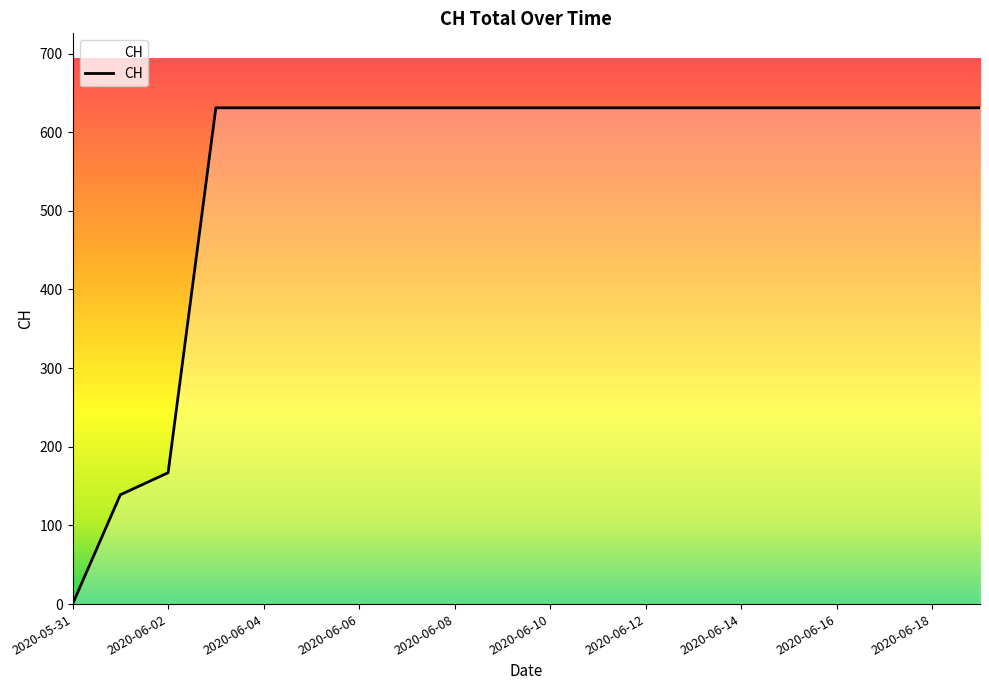

Does the chart have visible grid lines?

No